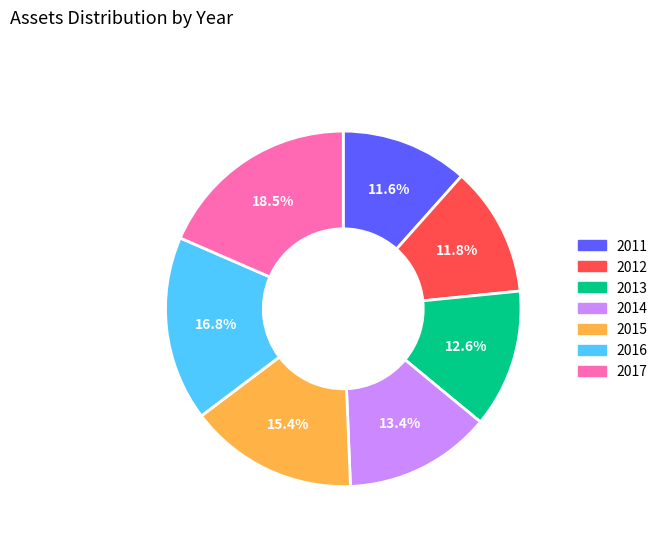

Between 2014 and 2013, which is larger?

2014